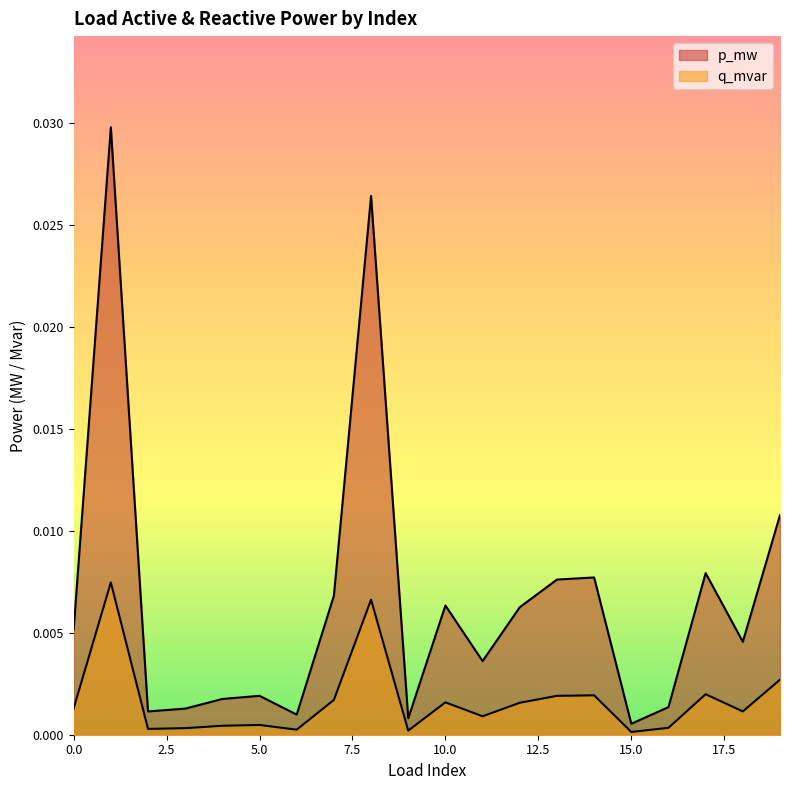

At which category does the chart reach its peak across all series?

1